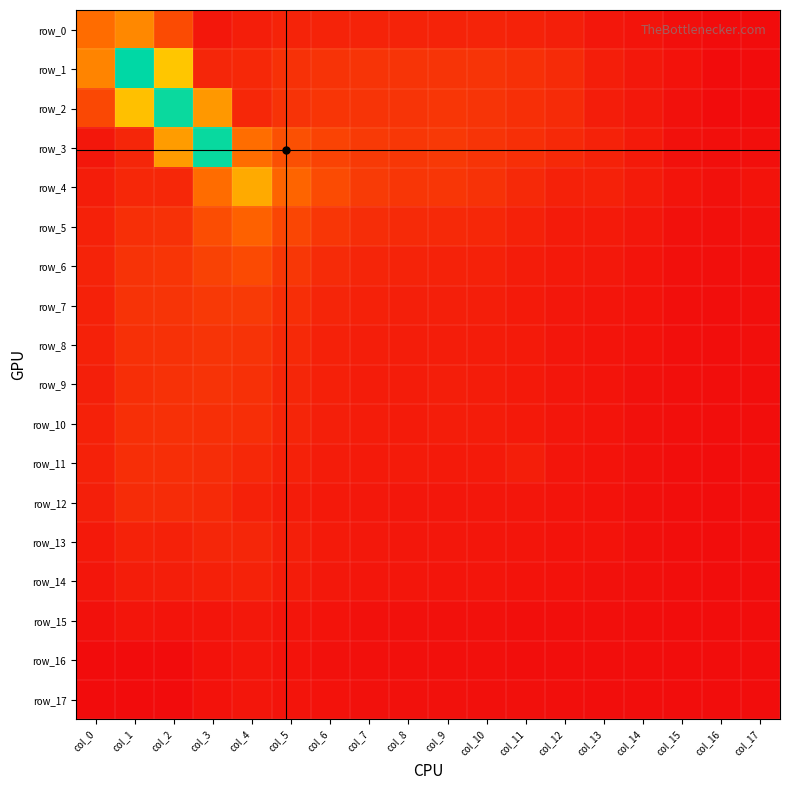

What is the difference between the second highest and second lowest values in the row_9 series?

0.1